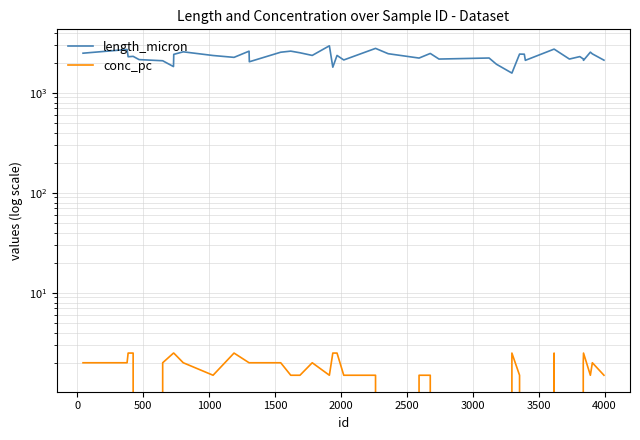

Reading left to right, list all the values displayed in this chart.

length_micron: 2496.0	2718.5	2300.0	2320.4	2153.4	2097.3	1833.7	2430.0	2576.3	2366.4	2267.5	2615.4	2048.8	2552.5	2617.3	2520.1	2371.4	2958.9	1808.4	2370.0	2135.4	2788.4	2466.4	2231.3	2481.5	2180.8	2234.0	1934.3	1578.3	2445.0	2439.1	2117.3	2742.3	2181.0	2307.9	2186.1	2118.0	2556.4	2457.2	2125.4
conc_pc: 2.0	2.0	2.5	2.5	0.0	2.0	2.5	2.5	2.0	1.5	2.5	2.0	2.0	2.0	1.5	1.5	2.0	1.5	2.5	2.5	1.5	1.5	0.0	1.5	1.5	0.0	0.0	0.0	2.5	1.5	0.0	0.0	2.5	0.0	0.0	2.0	2.5	1.5	2.0	1.5